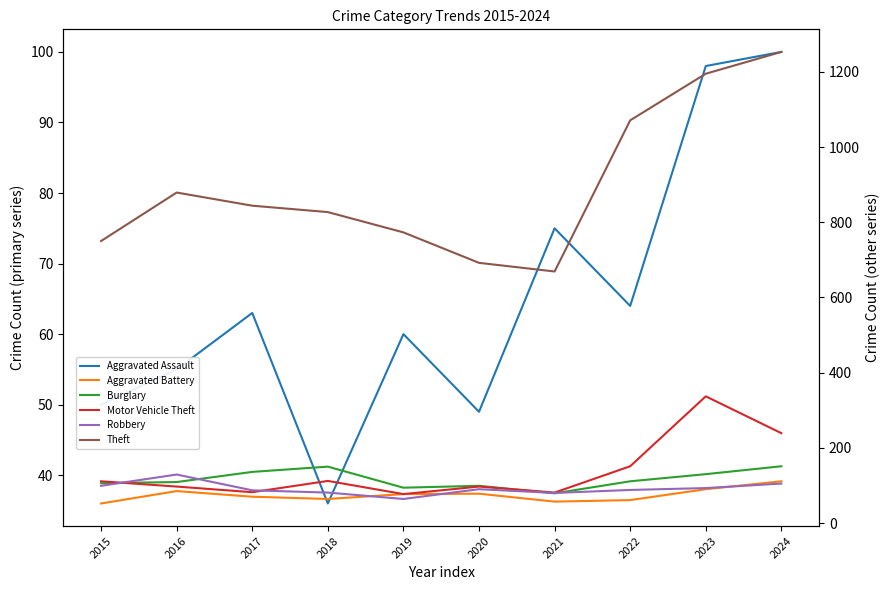

Which series has the largest total across all categories?

Theft